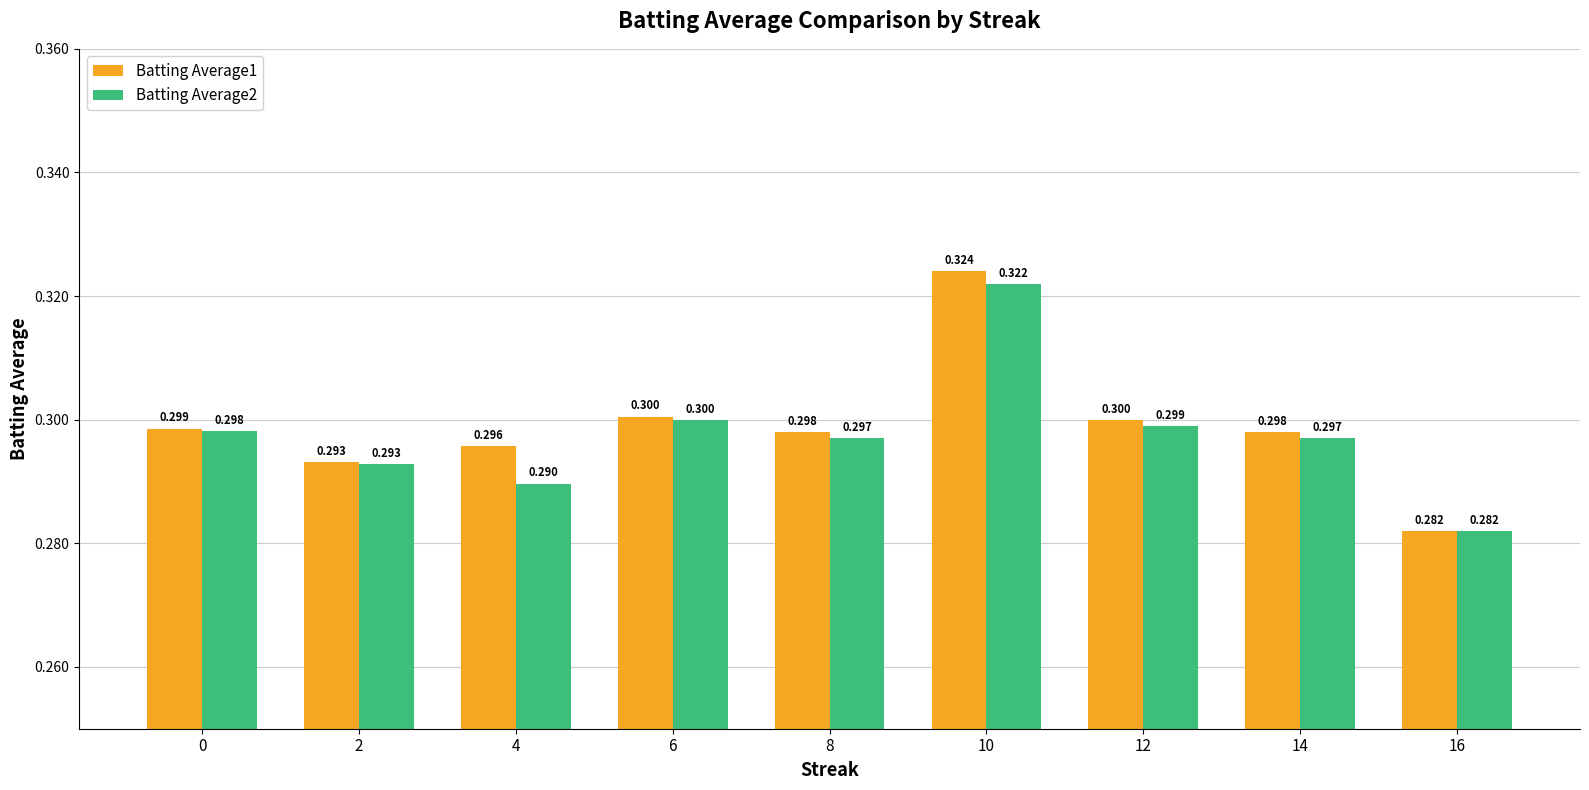

Is the value of Batting Average1 at 10 greater than the value of Batting Average2 at 2?

Yes